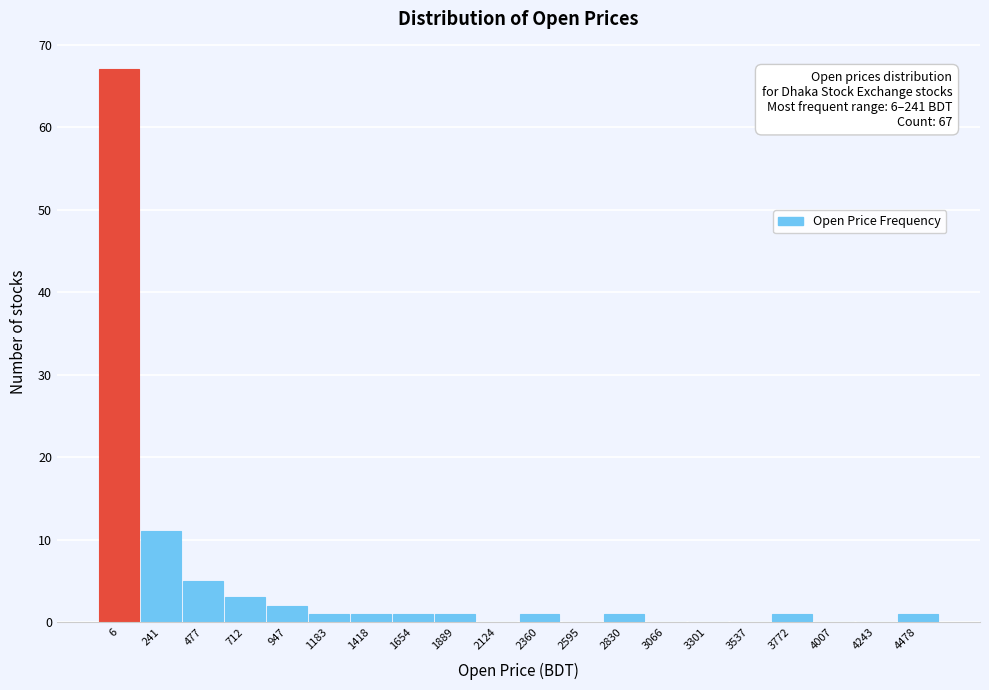

Reading left to right, what are all the values shown in this chart?

6=67	241=11	477=5	712=3	947=2	1183=1	1418=1	1654=1	1889=1	2124=0	2360=1	2595=0	2830=1	3066=0	3301=0	3537=0	3772=1	4007=0	4243=0	4478=1